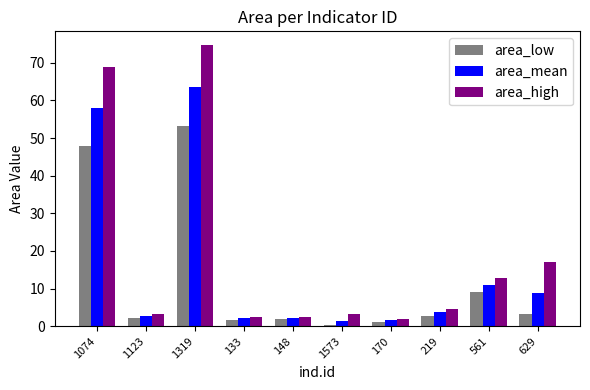

How many data points does each series have?

10